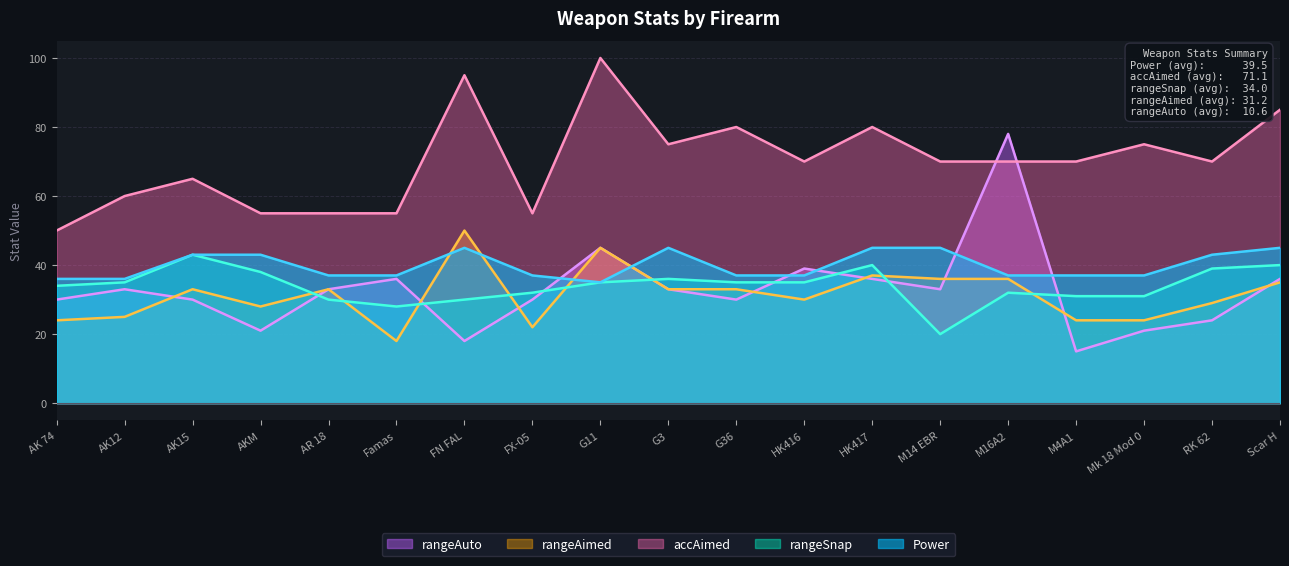

How many categories are shown in the chart?

19